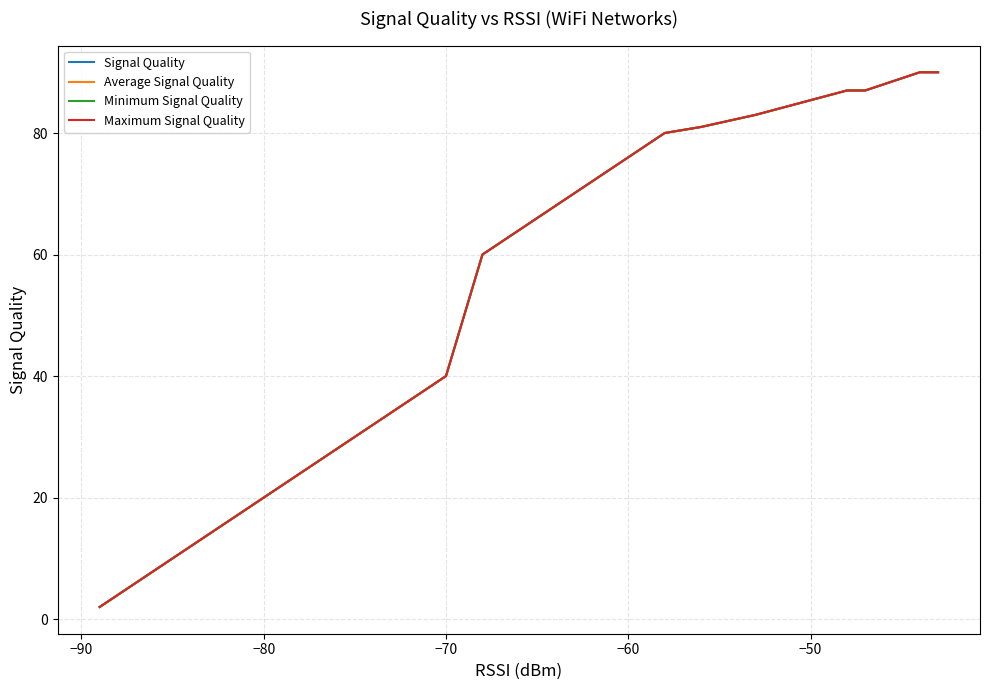

What is the sum of all Maximum Signal Quality values?

1185